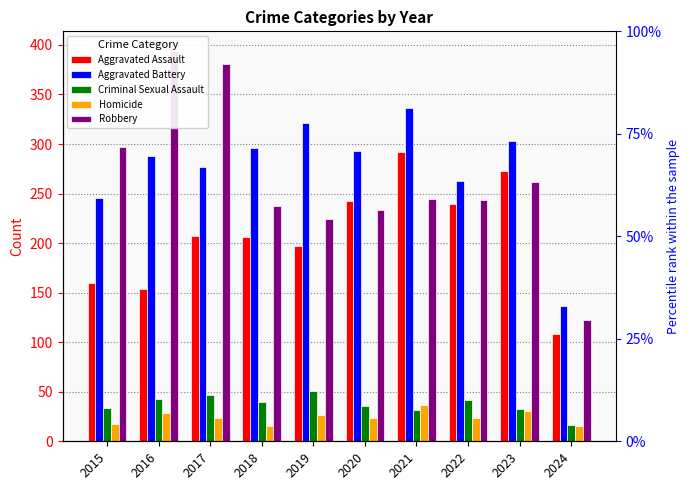

Rank the categories by Aggravated Assault value from lowest to highest.

2024, 2016, 2015, 2019, 2018, 2017, 2022, 2020, 2023, 2021